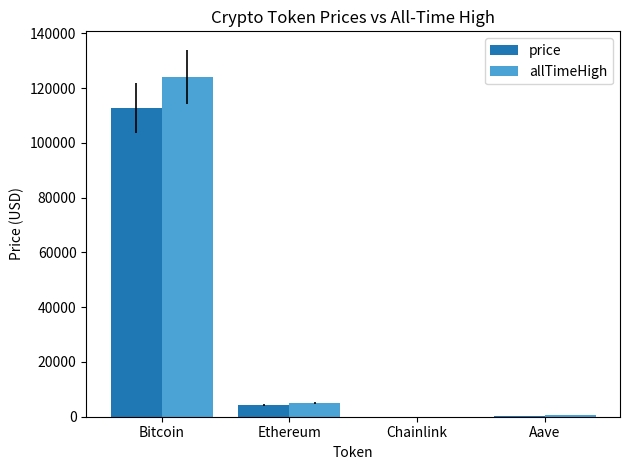

How many data points in allTimeHigh are above 4946?

2